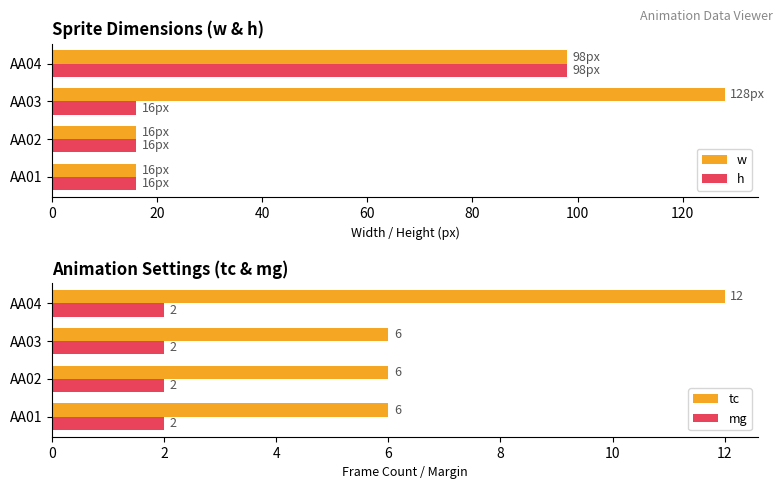

List the series in order of their peak value, highest first.

w, h, tc, mg